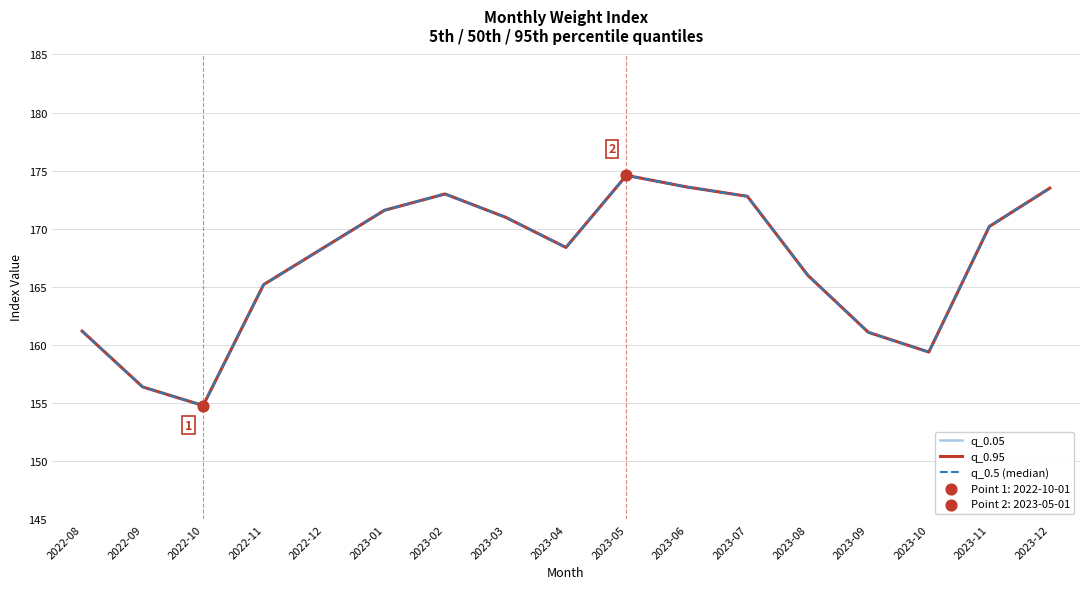

At which category is the sum across all series the highest?

2023-05